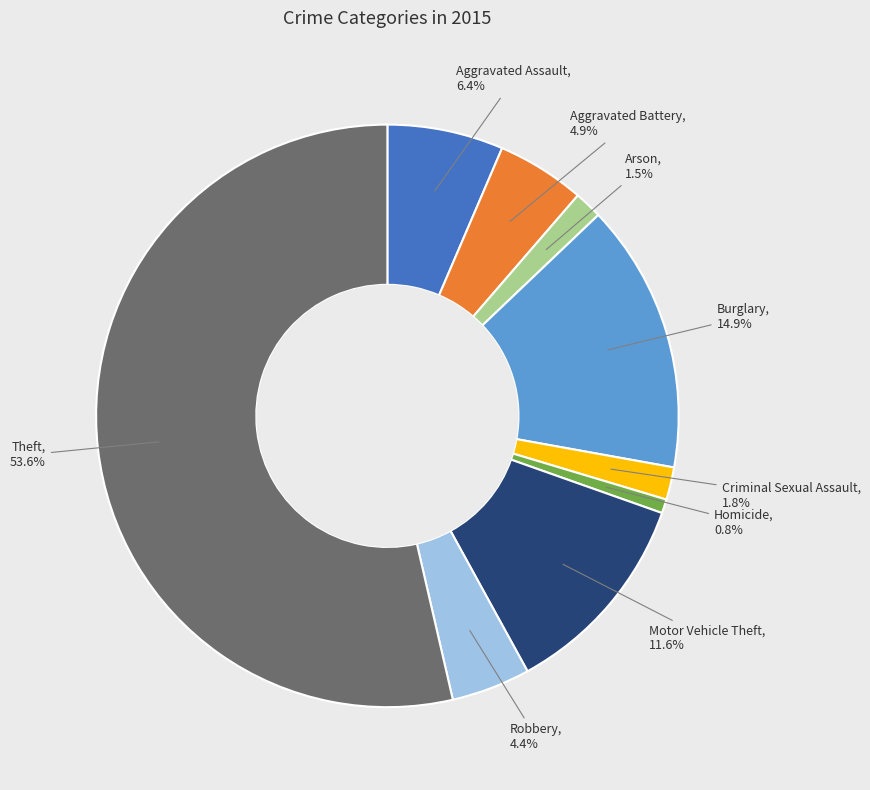

Does any single category account for the majority?

Yes